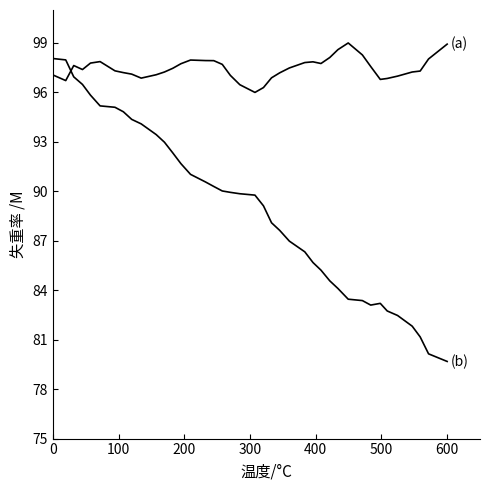

Does the chart display data point markers on the line(s)?

No